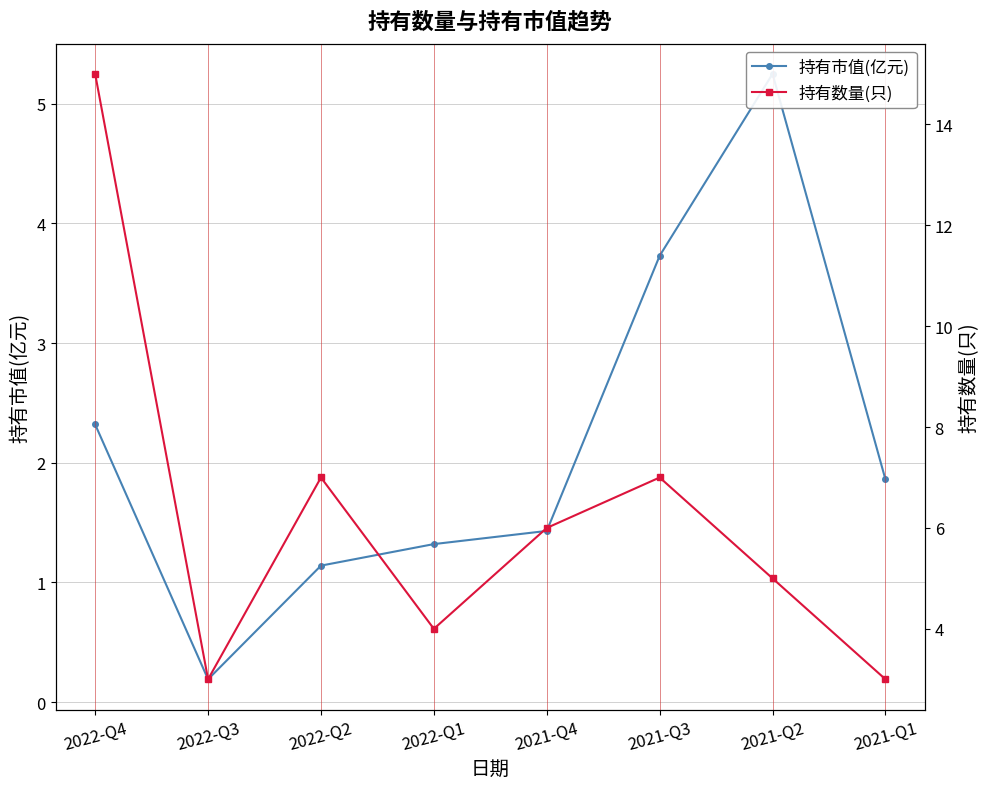

What is the label of the 2nd point from the left?

2022-Q3